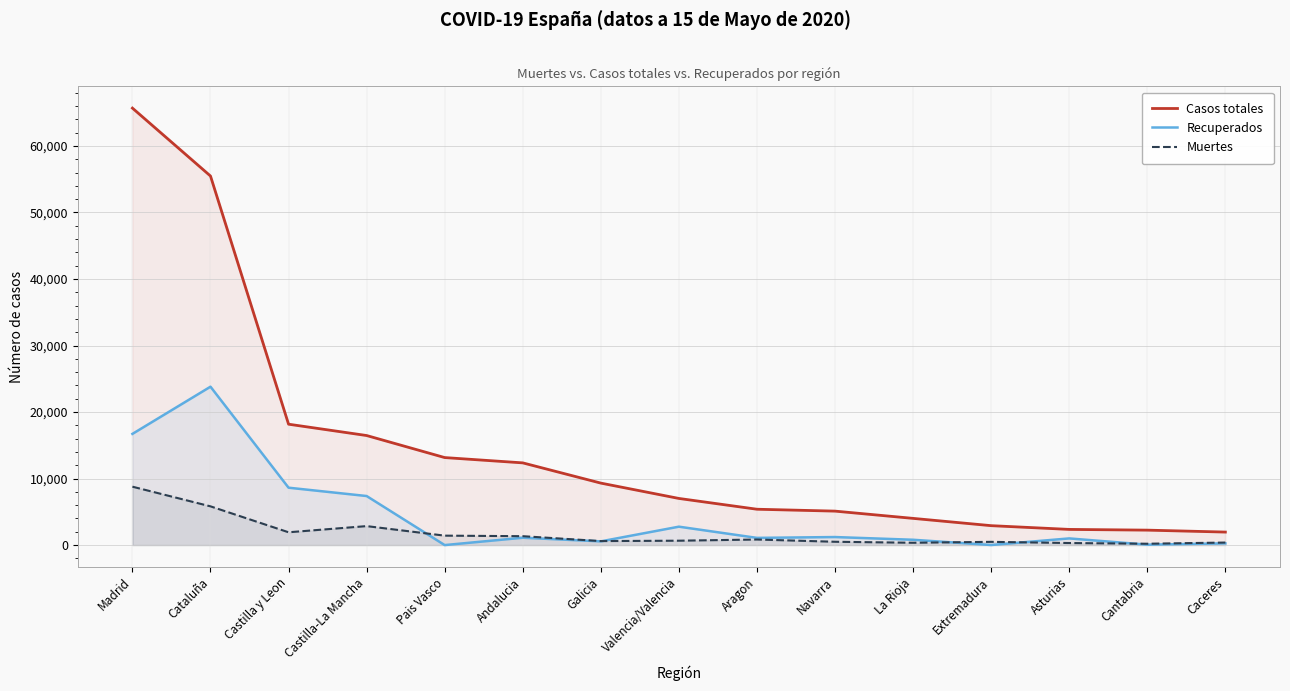

What is the maximum value for Casos totales?

65693